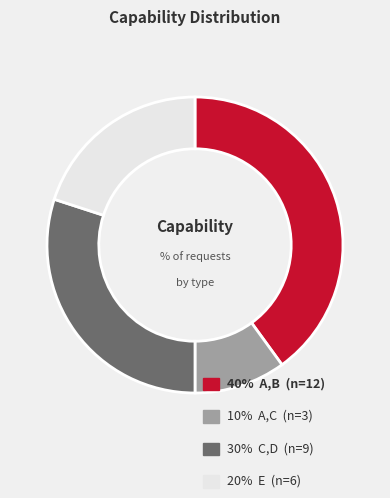

Does any single category account for the majority?

No